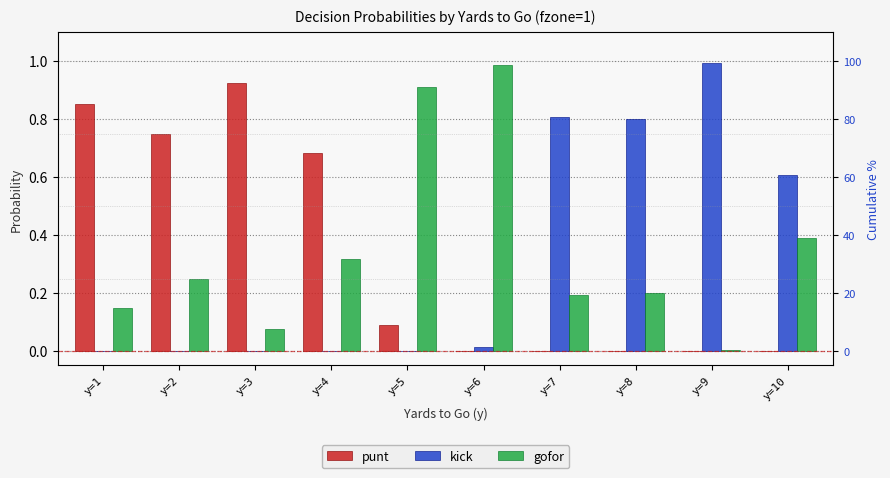

At which label is gofor closest to 0?

y=9